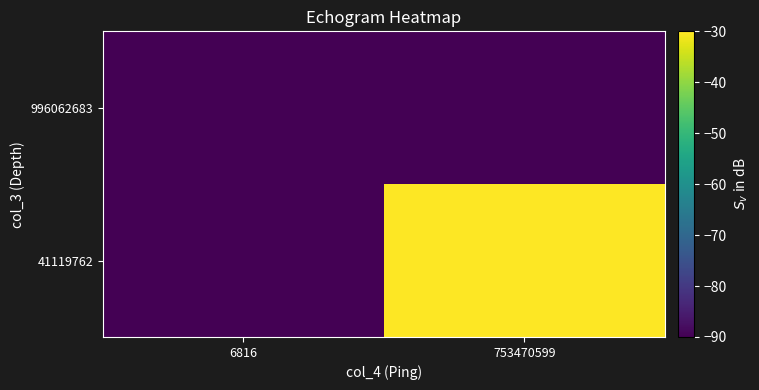

What is the difference between the highest and lowest values at 753470599?

60